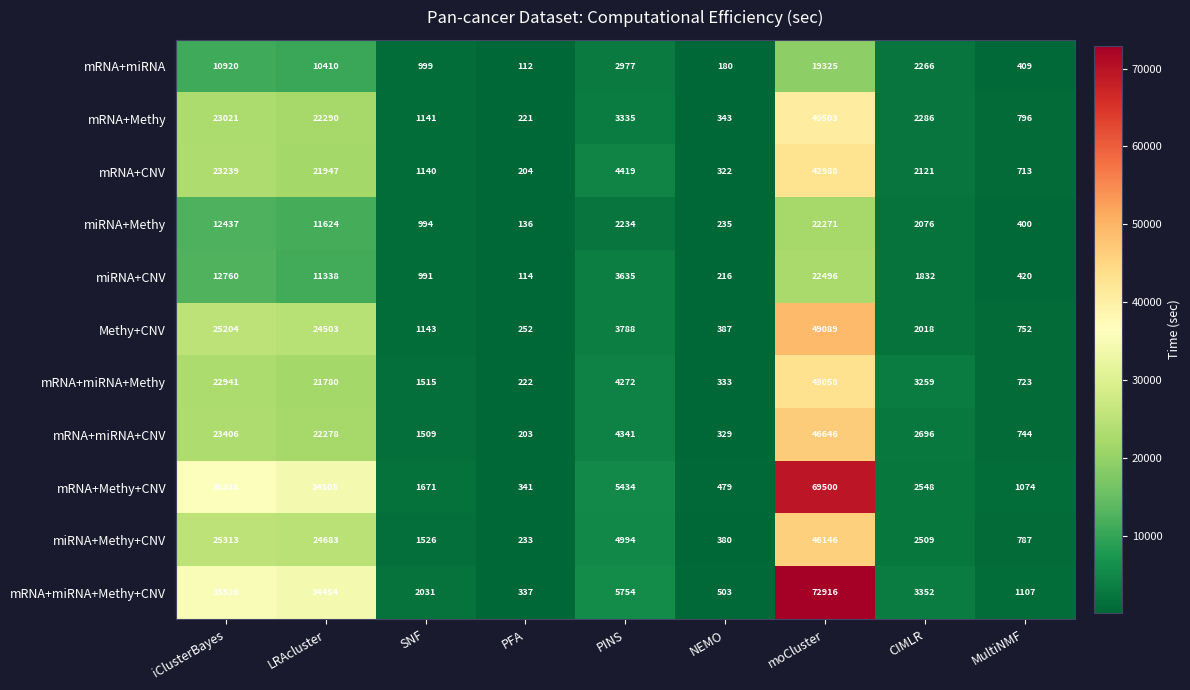

Which category has the lowest value in the mRNA+Methy series?

PFA